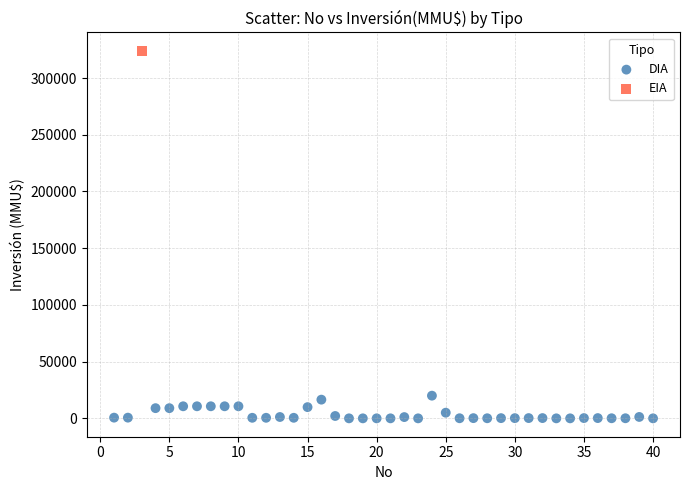

What are all the series names shown in the legend?

DIA, EIA